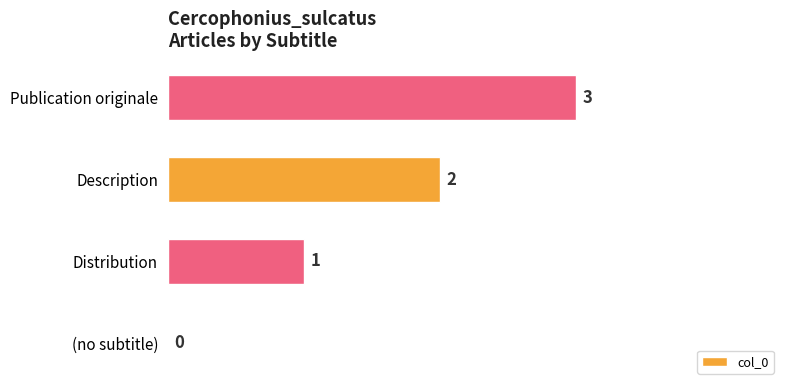

Which label corresponds to the largest value in the chart?

Publication originale